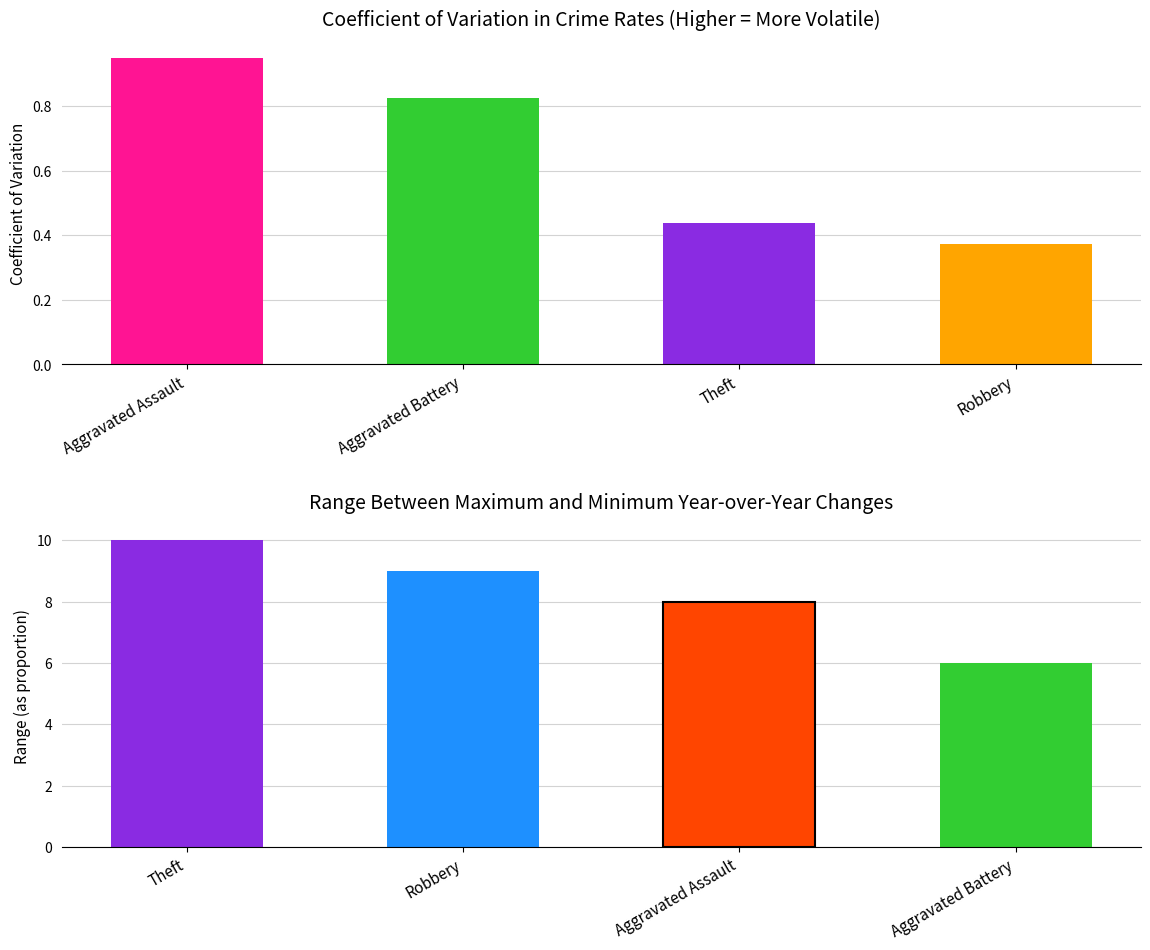

Read the value at Aggravated Battery.

0.8